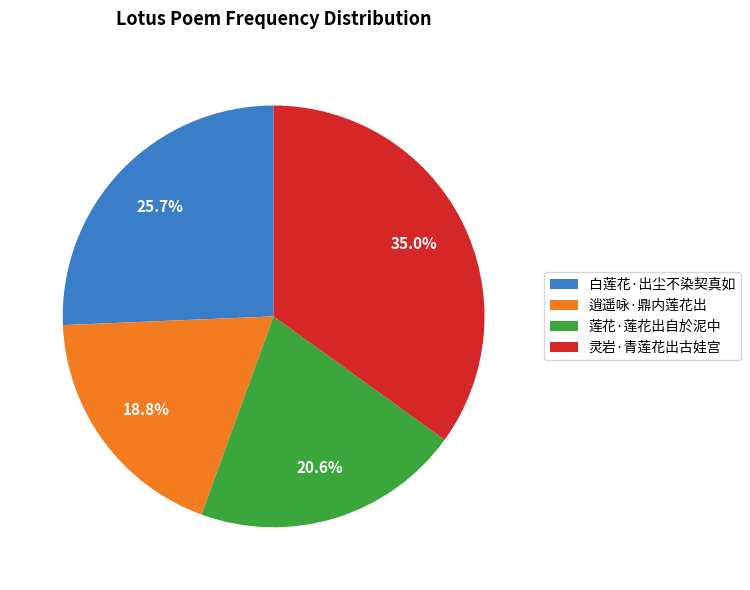

To the nearest percent, what is the difference between the largest and smallest slice percentages?

16%